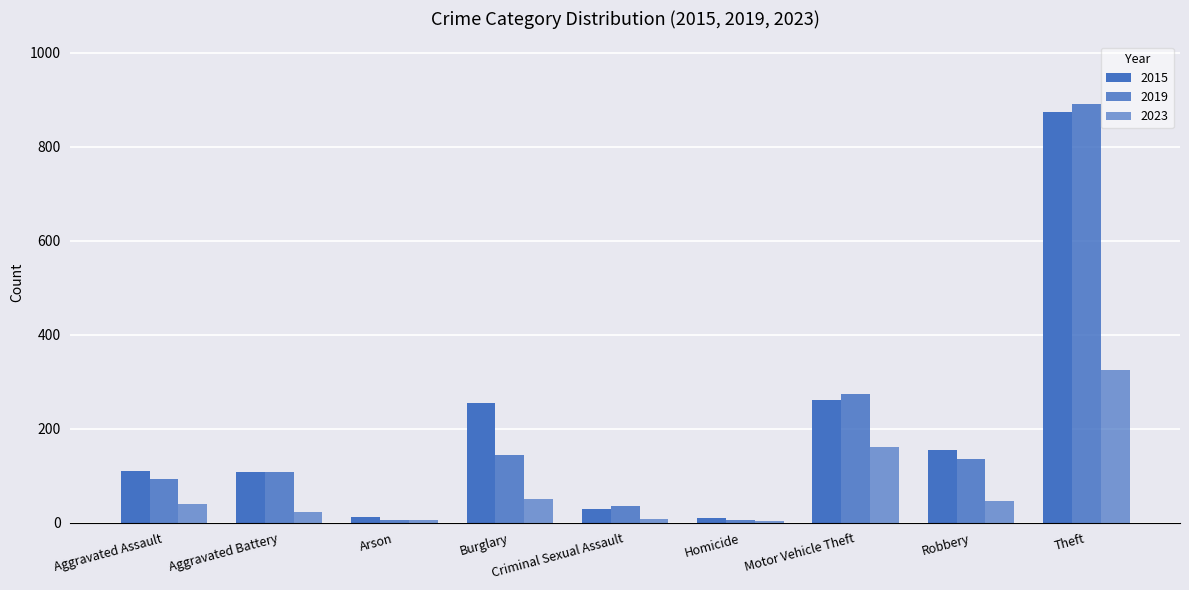

Which series has the widest spread of values?

2019